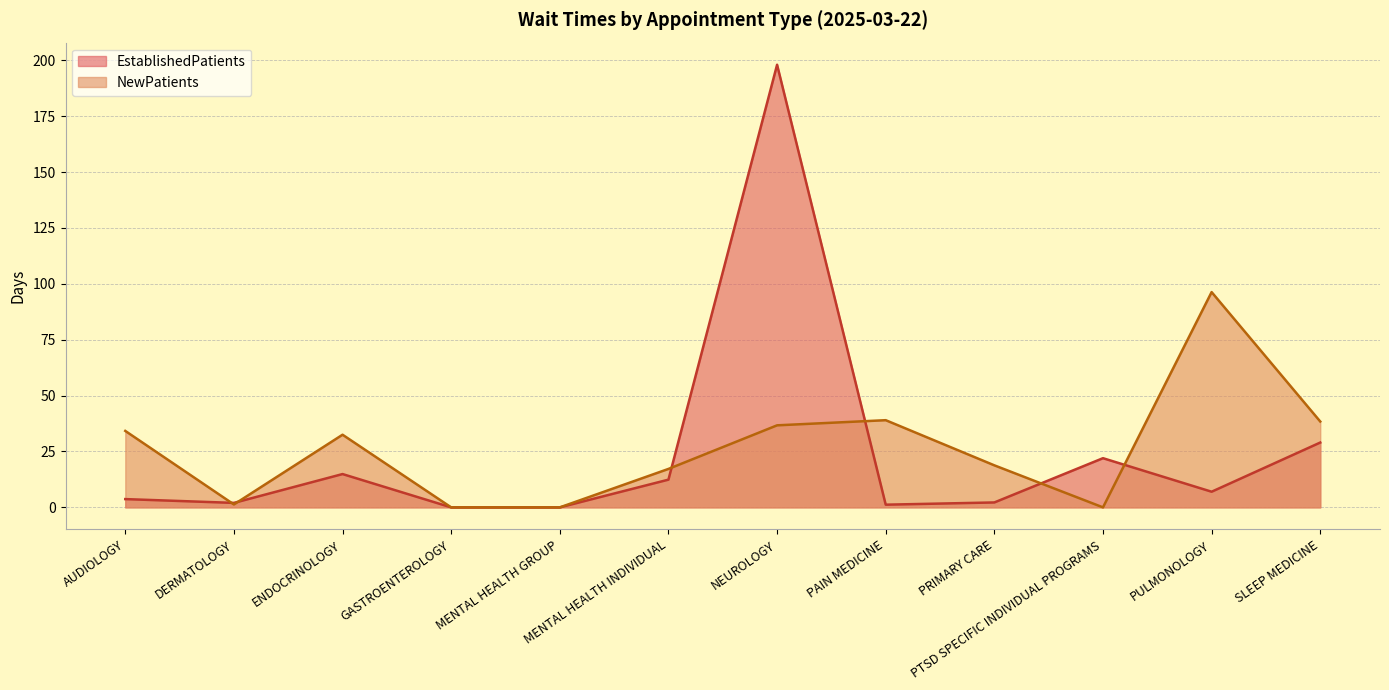

What are all the series names shown in the legend?

EstablishedPatients, NewPatients